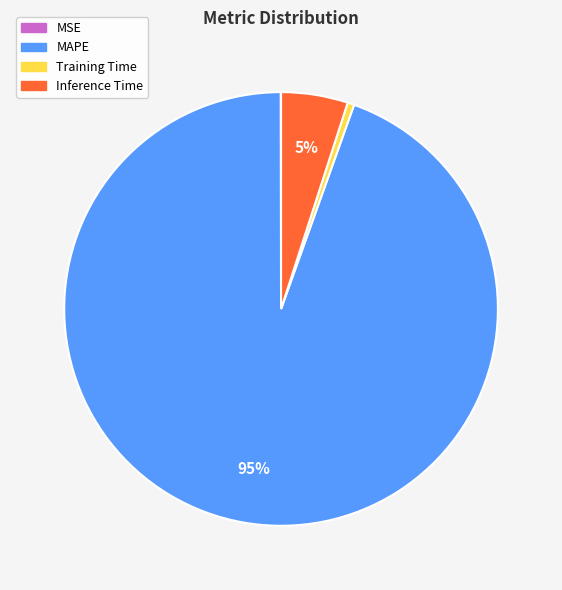

Which category has the biggest portion of the pie?

MAPE